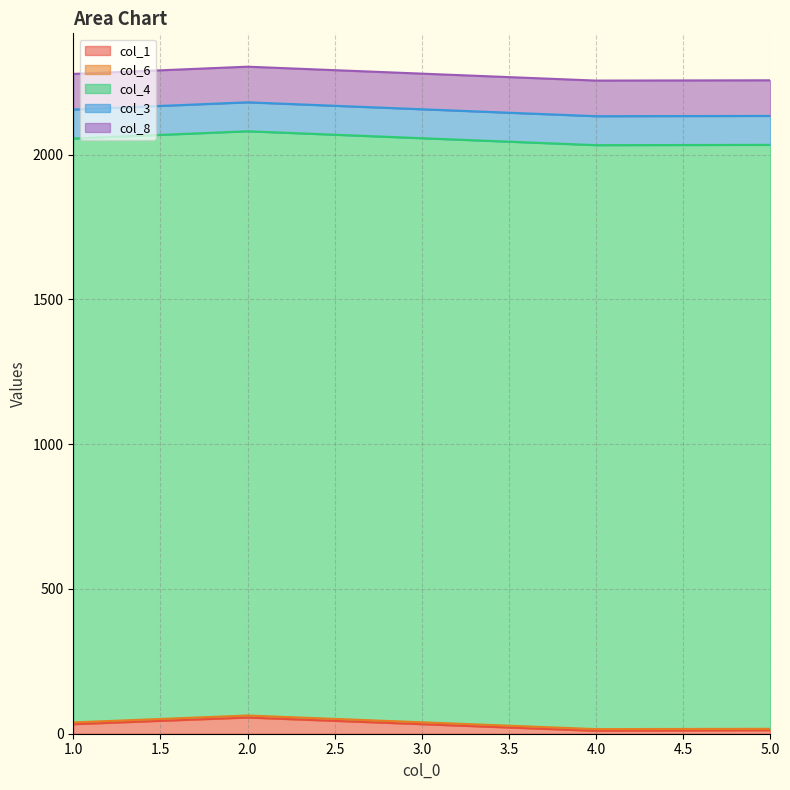

What is the value of the col_1 point at the 1st from the left?

33